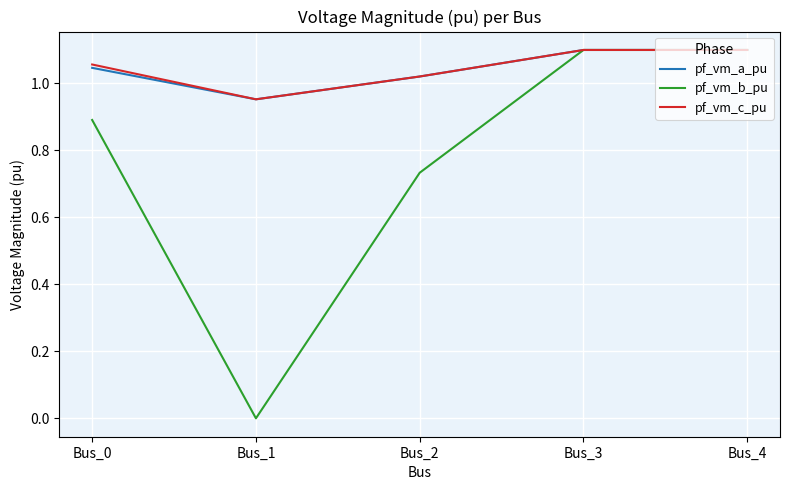

Between Bus_0 and Bus_1, which series saw the biggest shift?

pf_vm_b_pu